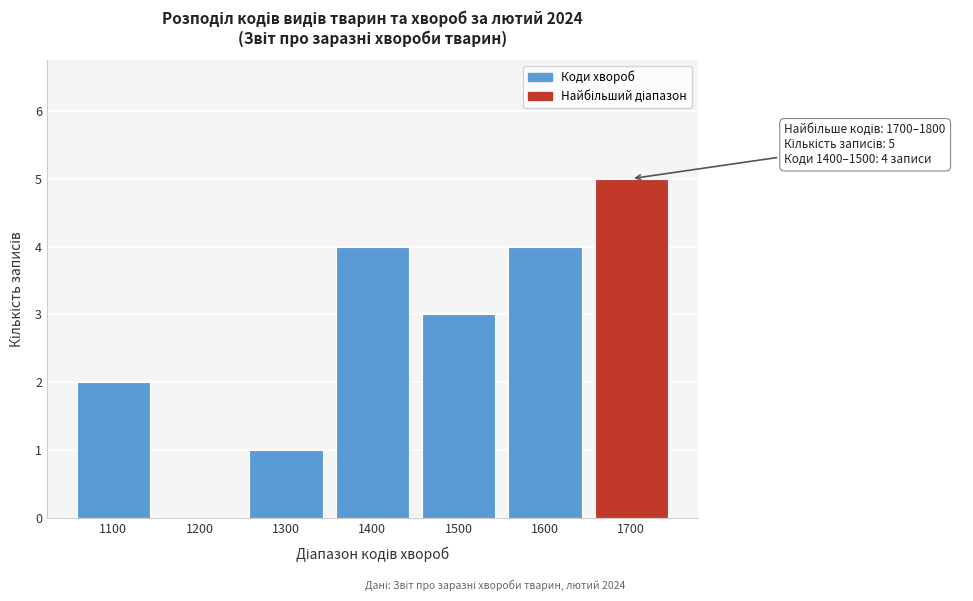

Reading left to right, transcribe all the data shown in this chart.

1100=2	1200=0	1300=1	1400=4	1500=3	1600=4	1700=5